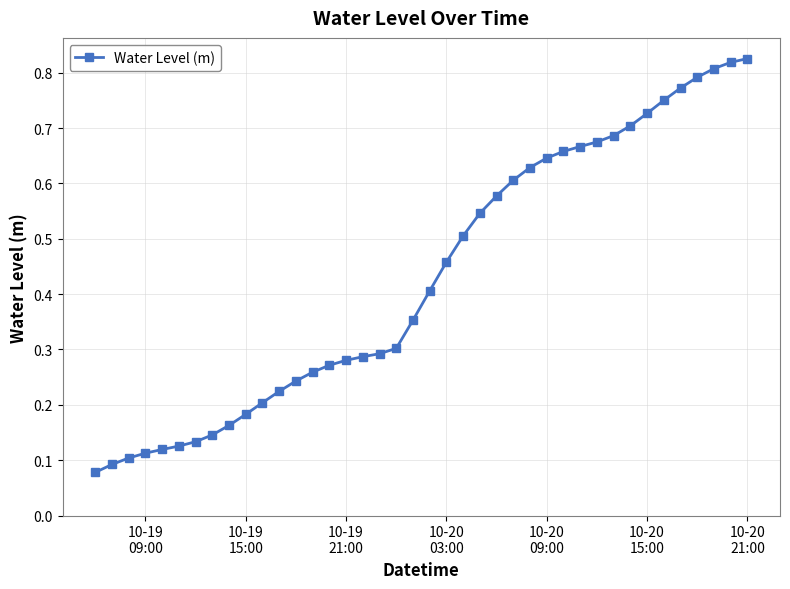

How many values are between 0 and 1?

40